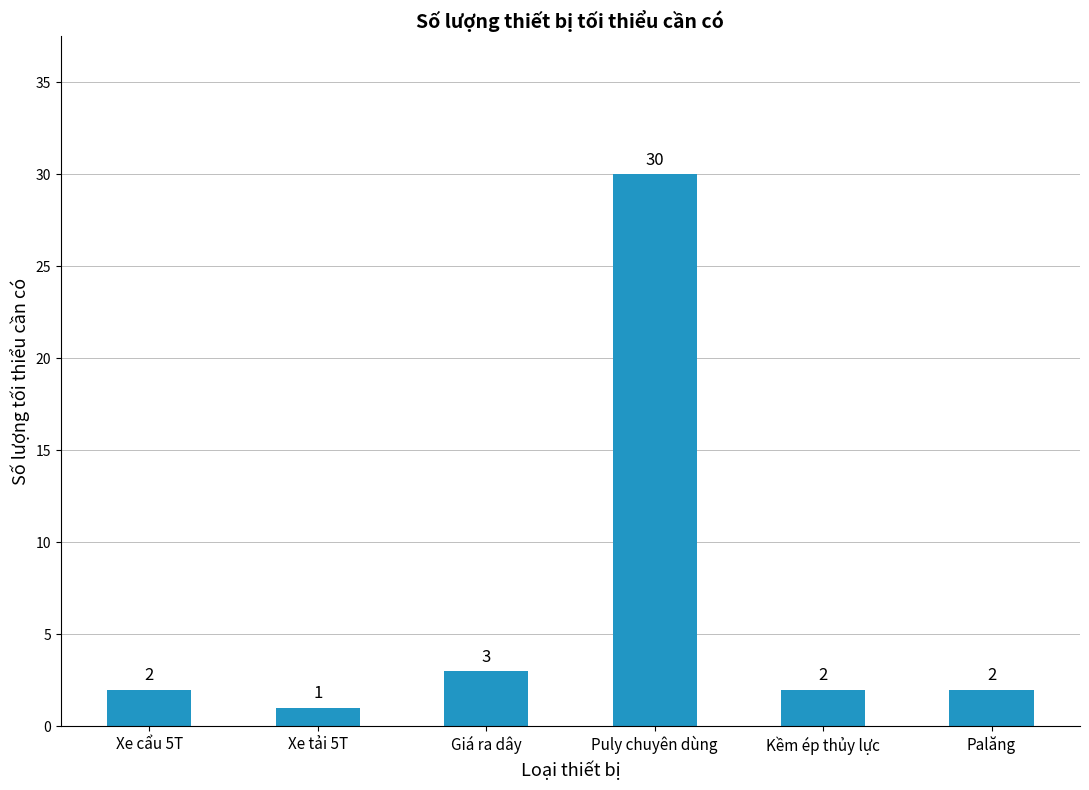

What is the label of the 2nd bar from the right?

Kềm ép thủy lực